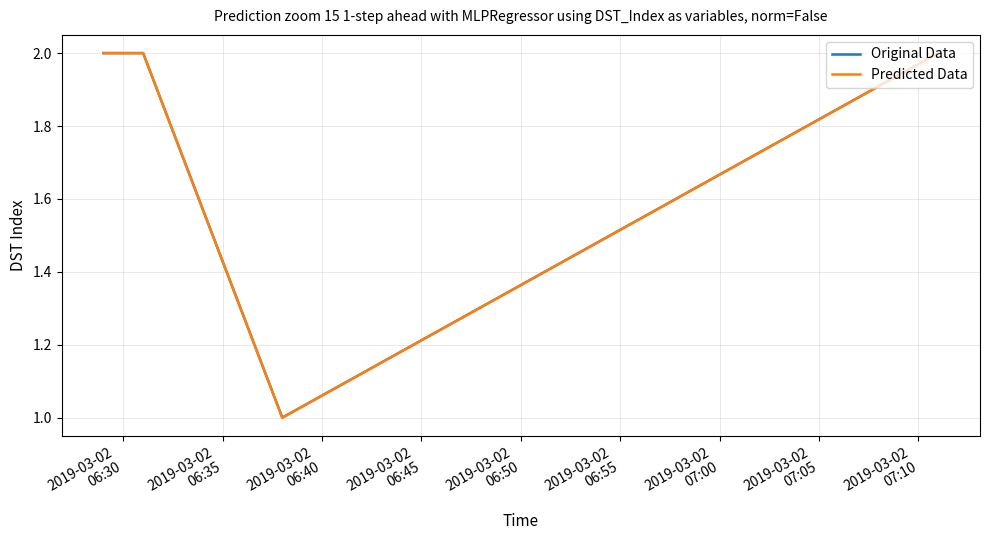

Reading left to right, extract all data points from this chart.

Original Data: 2	2	1	2
Predicted Data: 2	2	1	2